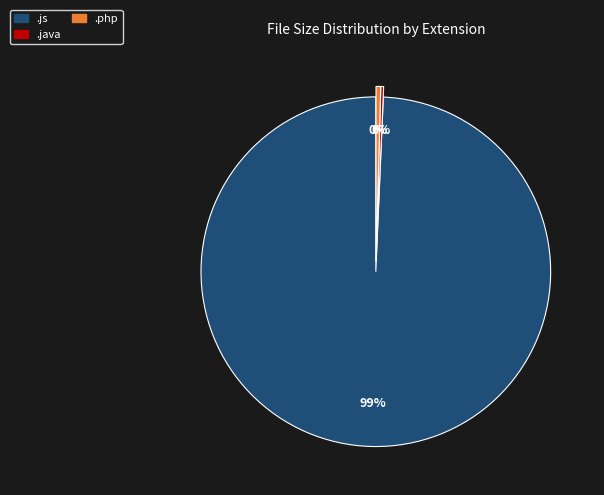

To the nearest percent, what is the average slice percentage?

33%